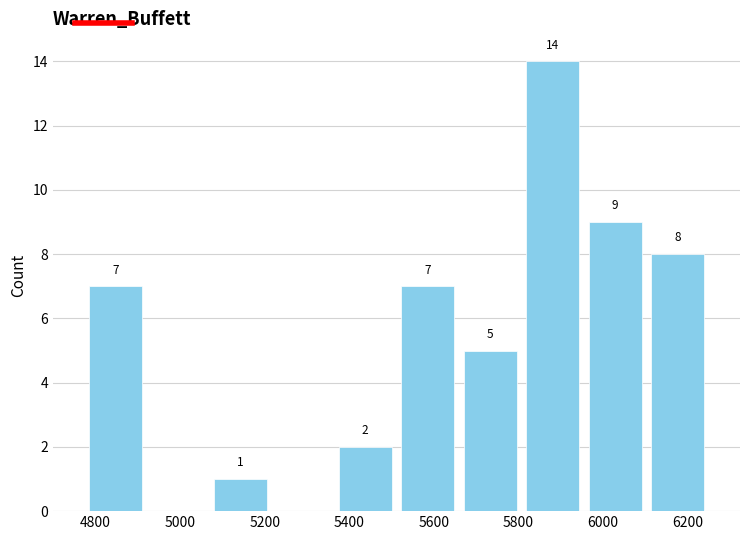

Which range on the x-axis has the tallest bar?

5800 to 5960